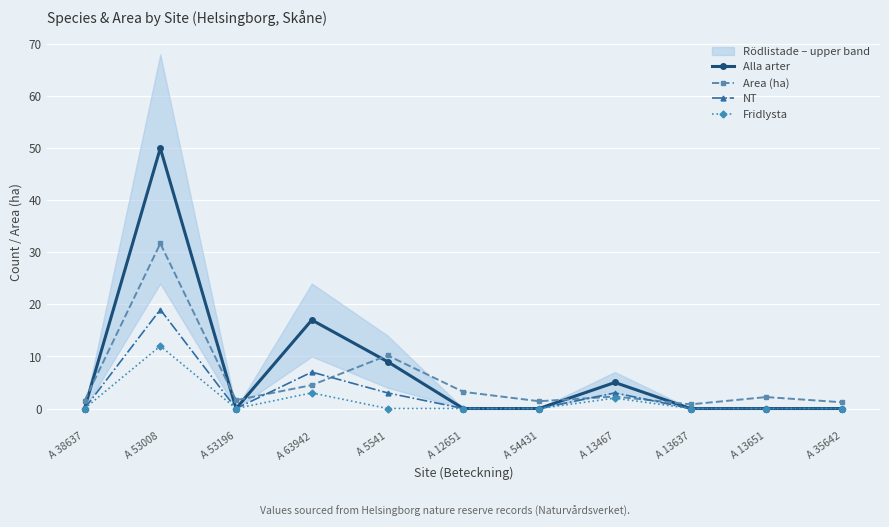

Count the number of data series in this chart.

4